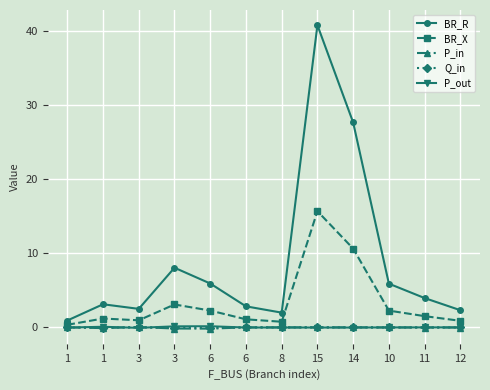

Rank the series by their maximum value, from highest to lowest.

BR_R, BR_X, P_out, P_in, Q_in